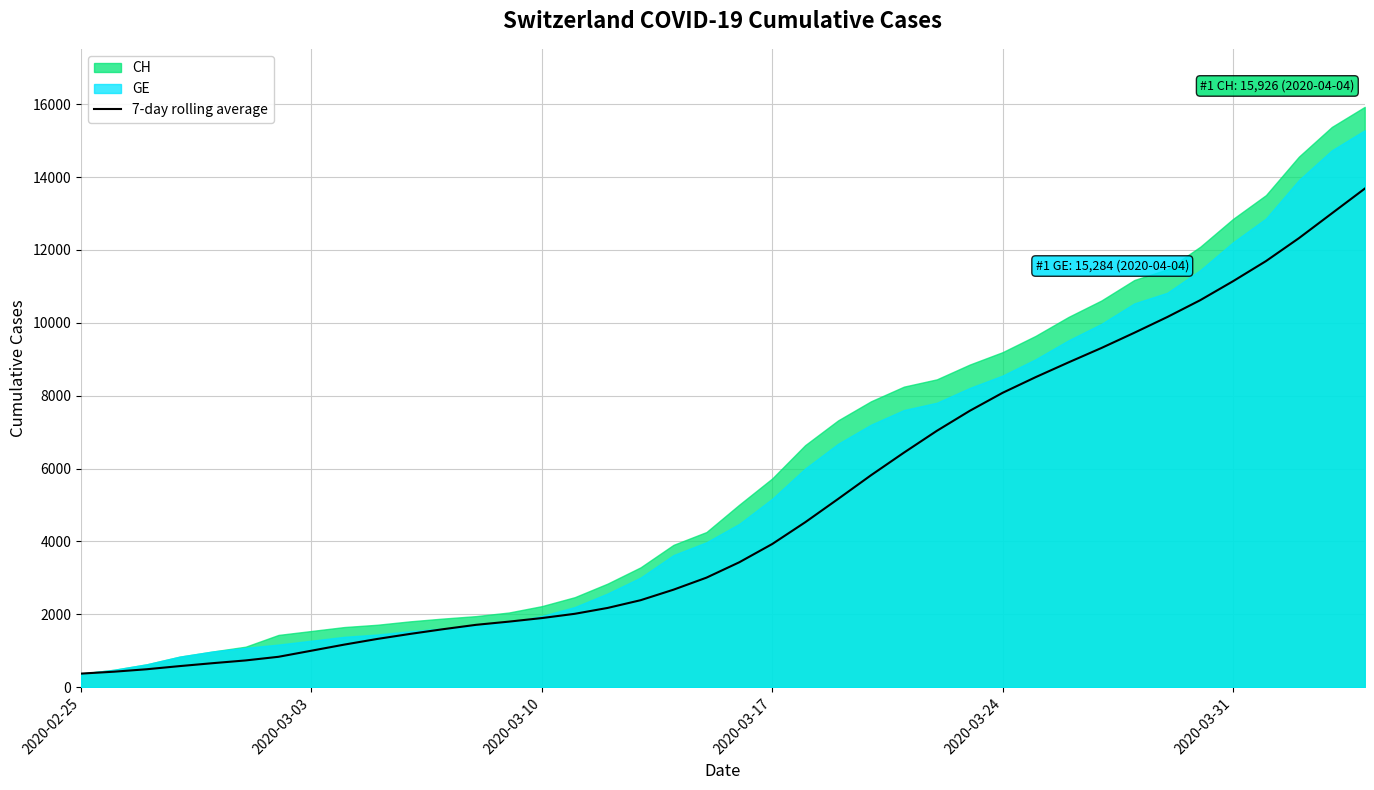

How many data points are less than 3430?

20